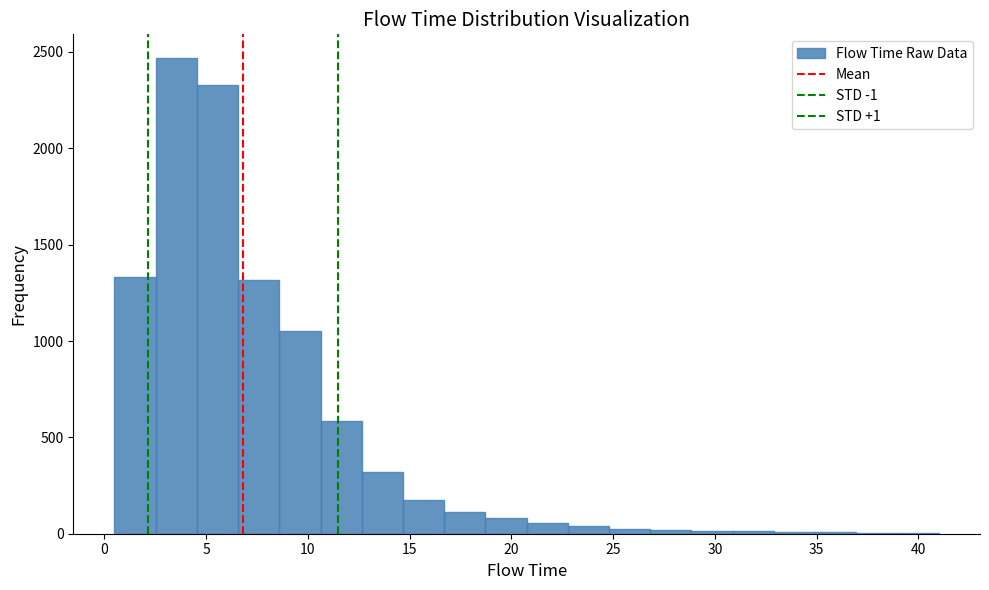

Reading left to right, transcribe this chart: for each bar, give the range it covers on the x-axis and its height. Neither the bar edges nor the heights are printed on the chart, so give them approximately, as read against the axes.

0.5 to 2.5: 1350
2.5 to 4.5: 2450
4.5 to 6.5: 2350
6.5 to 8.5: 1300
8.5 to 10.5: 1050
10.5 to 12.5: 600
12.5 to 14.5: 300
14.5 to 16.5: 200
16.5 to 18.5: 100
18.5 to 21.0: 100
21.0 to 23.0: 50
23.0 to 25.0: under 50
25.0 to 27.0: under 50
27.0 to 29.0: under 50
29.0 to 31.0: under 50
31.0 to 33.0: under 50
33.0 to 35.0: under 50
35.0 to 37.0: under 50
37.0 to 39.0: under 50
39.0 to 41.0: under 50